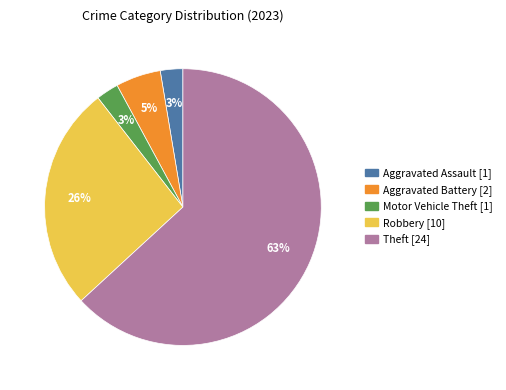

Is there a majority slice in this chart?

Yes